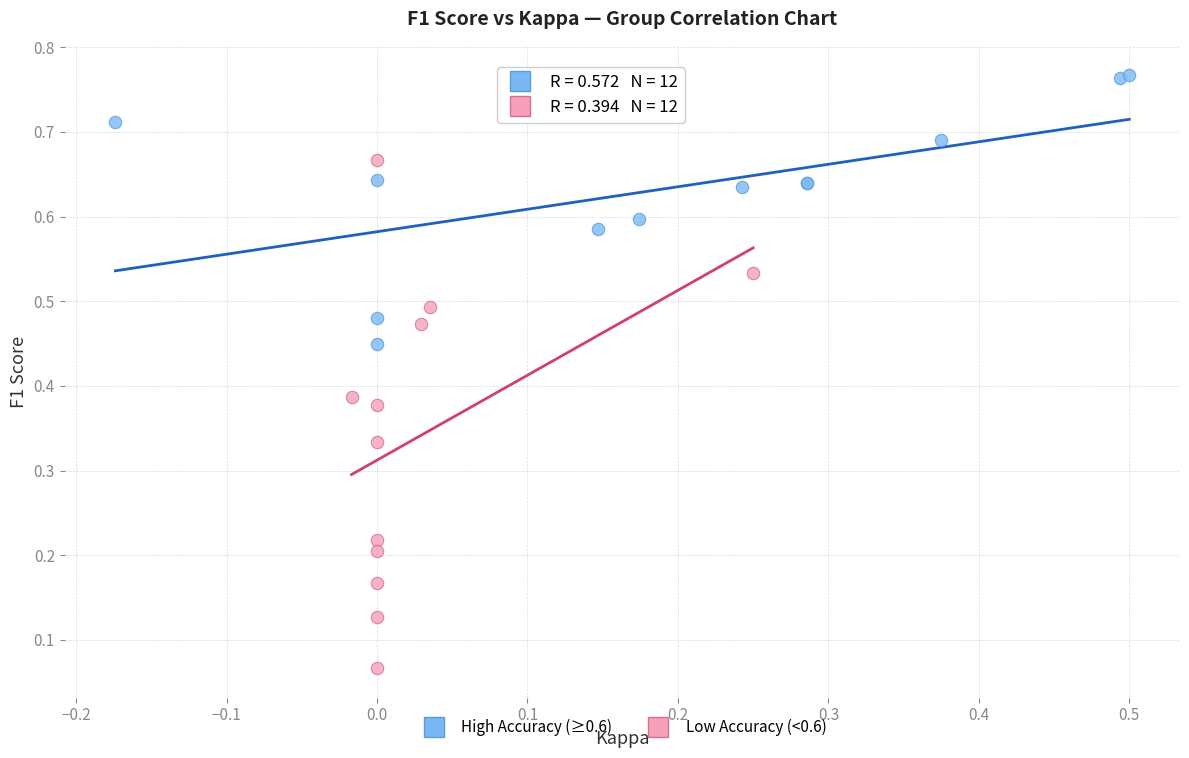

Which series contains the lowest Y value?

Low Accuracy (<0.6)